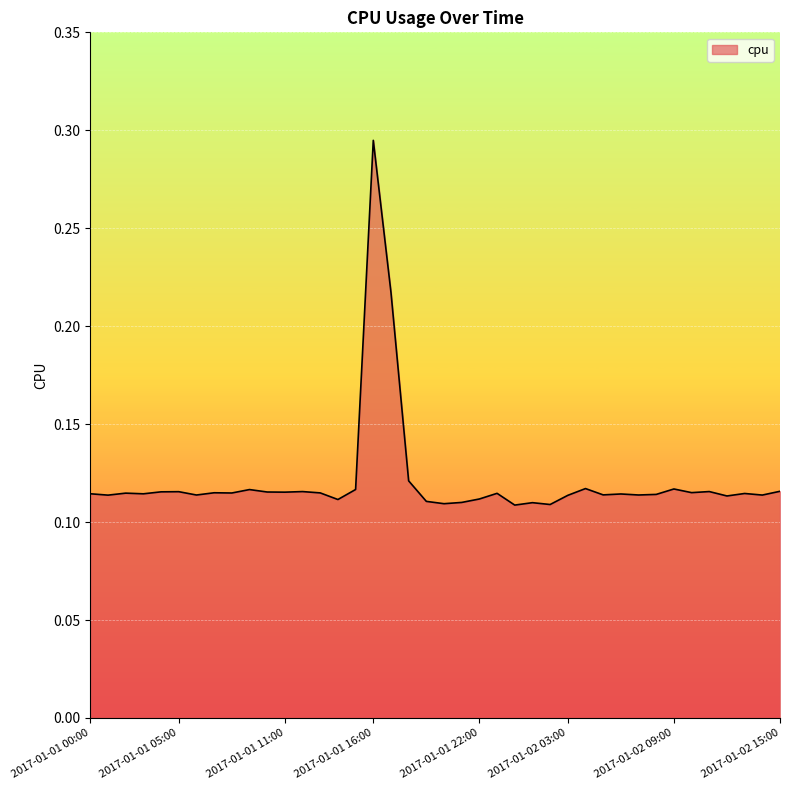

Rank the categories by value from lowest to highest.

2017-01-02 00:00, 2017-01-02 02:00, 2017-01-01 20:00, 2017-01-02 01:00, 2017-01-01 21:00, 2017-01-01 19:00, 2017-01-01 14:00, 2017-01-01 22:00, 2017-01-02 12:00, 2017-01-02 03:00, 2017-01-01 01:00, 2017-01-02 14:00, 2017-01-01 06:00, 2017-01-02 07:00, 2017-01-02 05:00, 2017-01-02 08:00, 2017-01-02 06:00, 2017-01-01 03:00, 2017-01-01 00:00, 2017-01-02 13:00, 2017-01-01 23:00, 2017-01-01 02:00, 2017-01-01 08:00, 2017-01-01 13:00, 2017-01-01 07:00, 2017-01-02 10:00, 2017-01-01 11:00, 2017-01-01 10:00, 2017-01-01 04:00, 2017-01-01 05:00, 2017-01-01 12:00, 2017-01-02 11:00, 2017-01-02 15:00, 2017-01-01 09:00, 2017-01-01 15:00, 2017-01-02 09:00, 2017-01-02 04:00, 2017-01-01 18:00, 2017-01-01 17:00, 2017-01-01 16:00